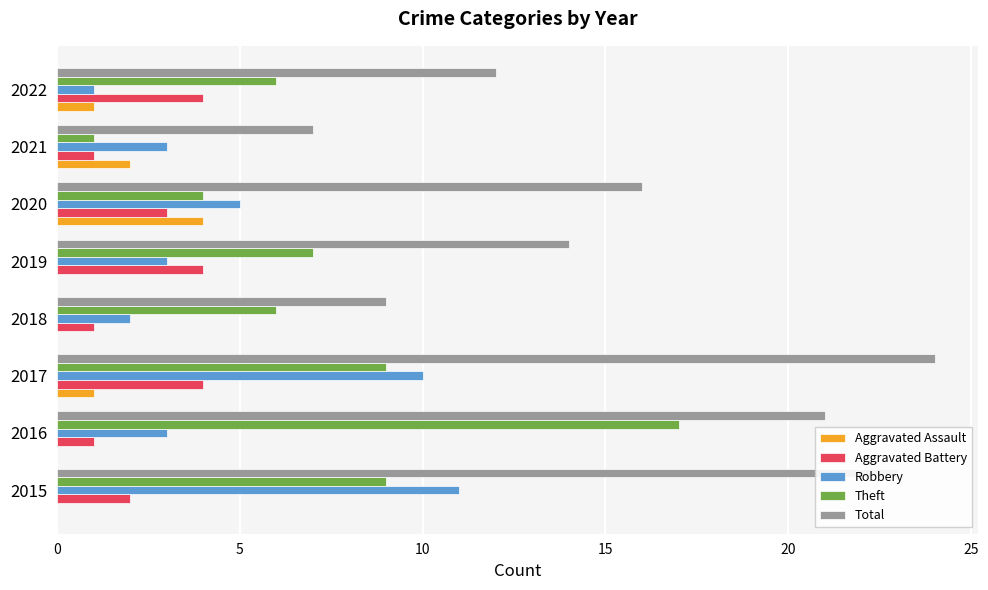

Which series changed the most between 2016 and 2018?

Total